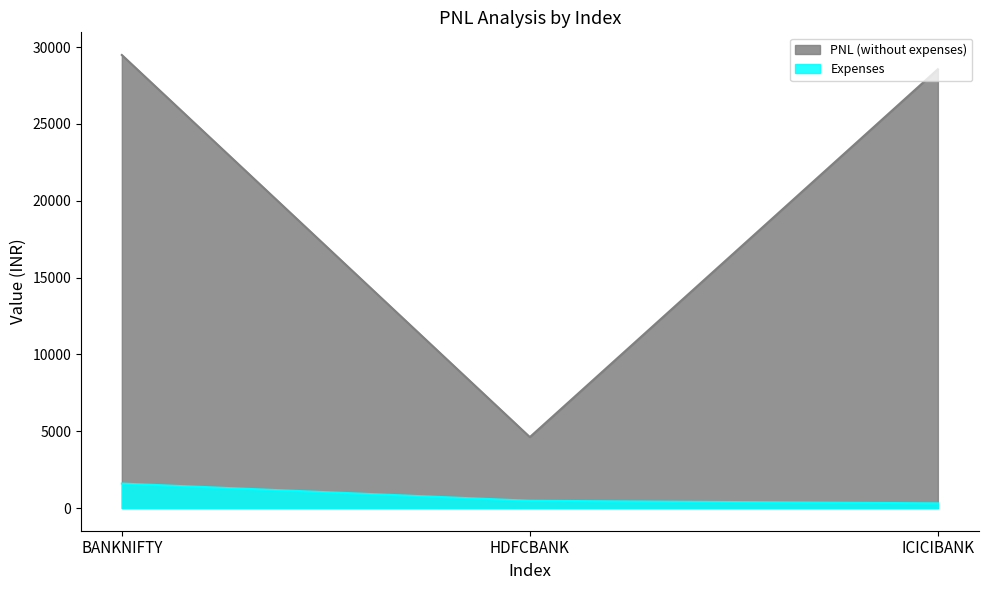

What is the total value across all series at HDFCBANK?

5096.5